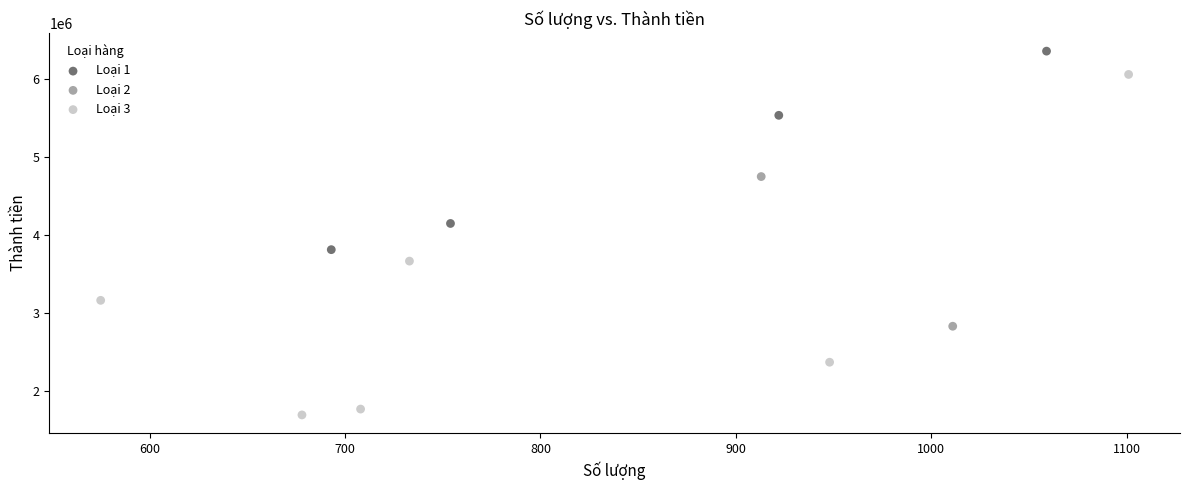

Which series contains the lowest Y value?

Loại 3